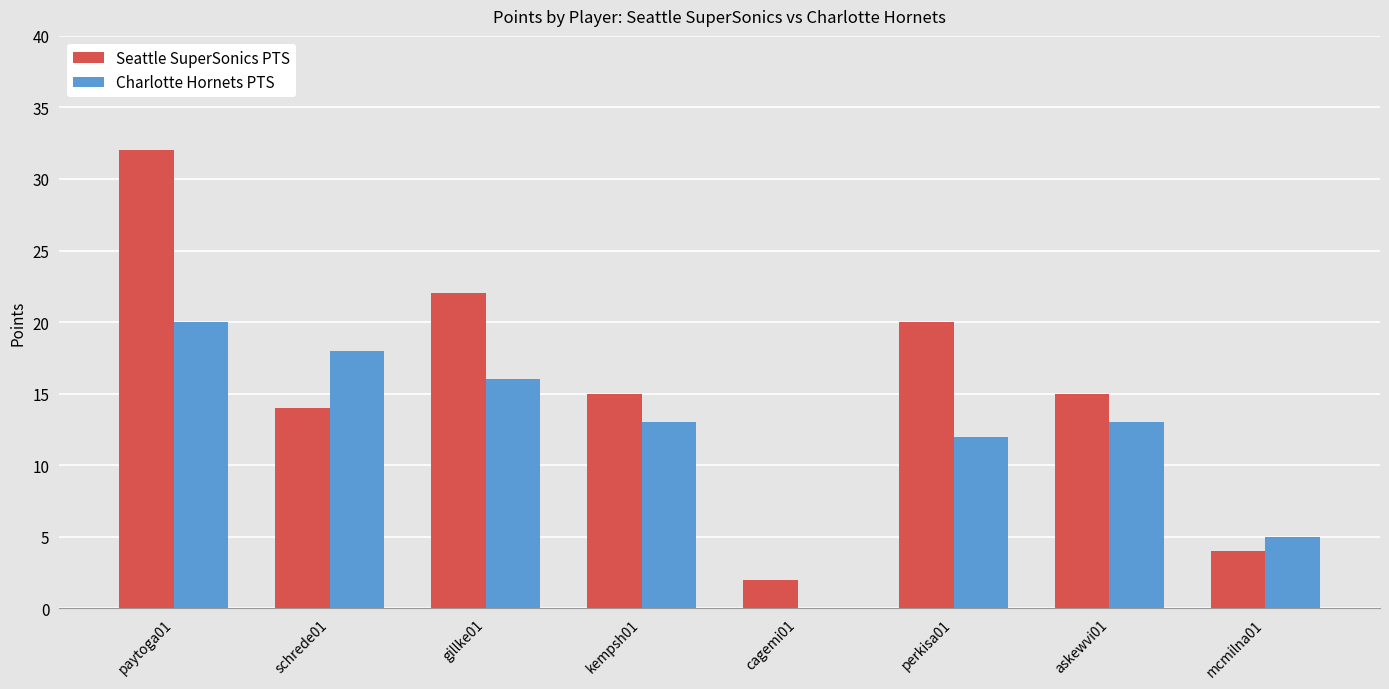

Reading left to right, list all the values displayed in this chart.

Seattle SuperSonics PTS: paytoga01=32	schrede01=14	gillke01=22	kempsh01=15	cagemi01=2	perkisa01=20	askewvi01=15	mcmilna01=4
Charlotte Hornets PTS: paytoga01=20	schrede01=18	gillke01=16	kempsh01=13	cagemi01=0	perkisa01=12	askewvi01=13	mcmilna01=5